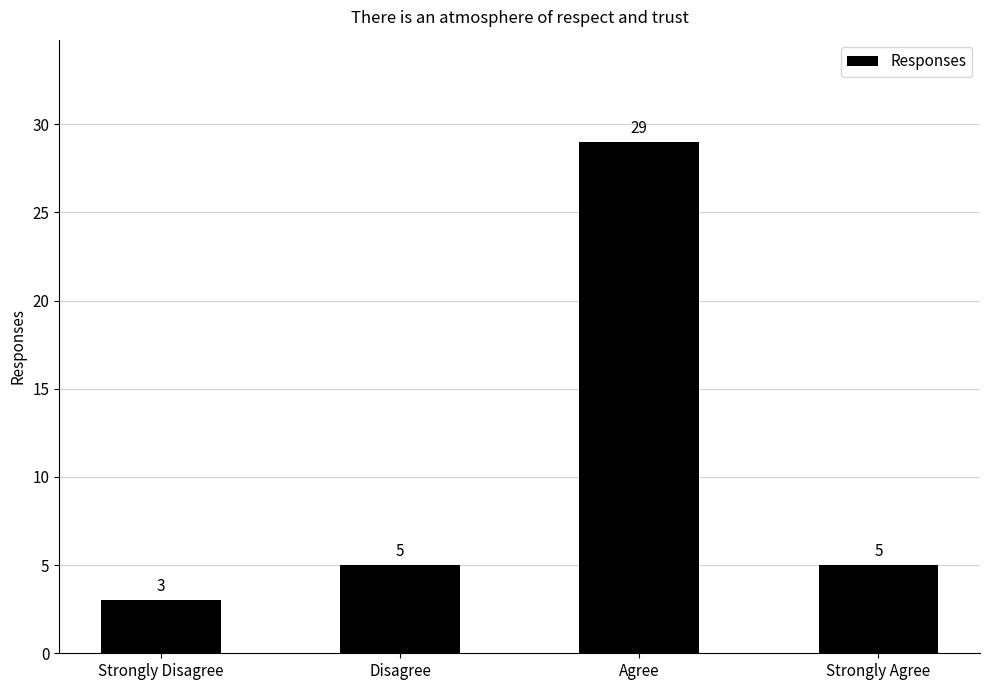

What is the change in value from Strongly Disagree to Disagree?

+2